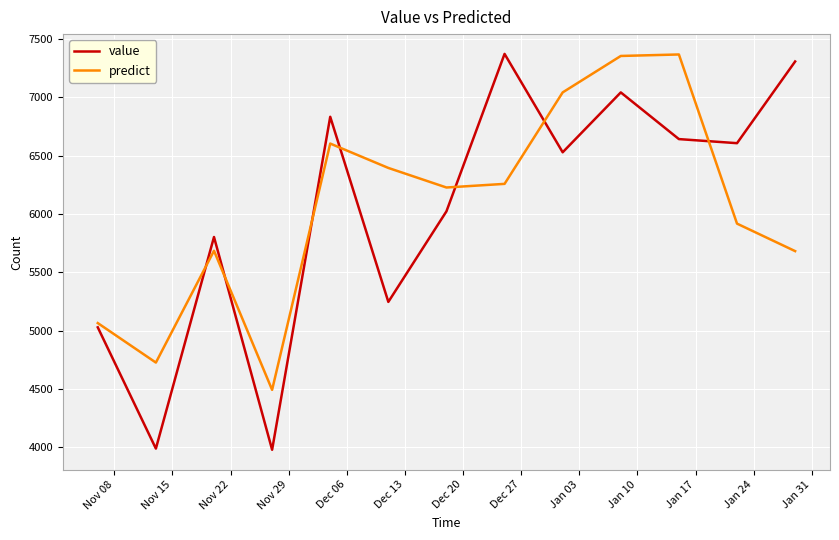

What are all the series names shown in the legend?

value, predict